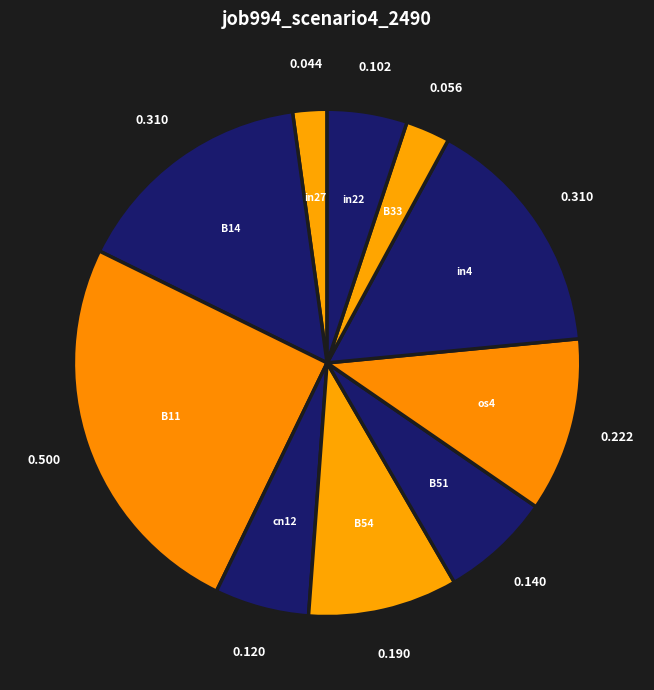

To the nearest percent, what is the difference between the largest and smallest slice percentages?

23%